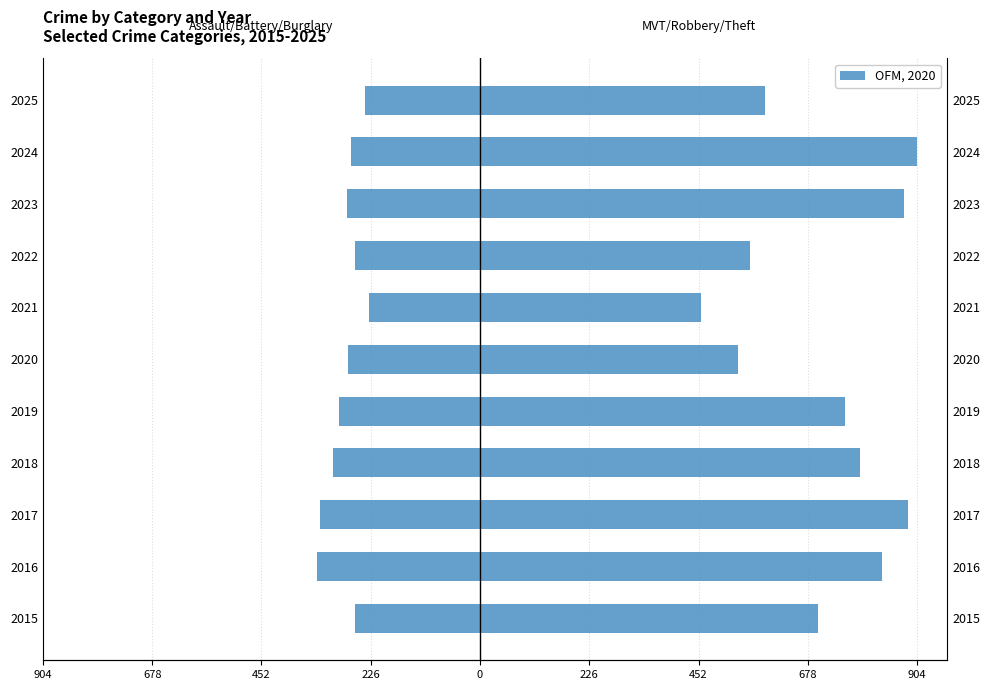

Reading left to right, list all the values displayed in this chart.

Assault / Battery / Burglary: -259	-337	-330	-305	-292	-273	-230	-259	-276	-266	-238
MVT / Robbery / Theft: 698	832	885	785	755	534	457	559	876	904	589